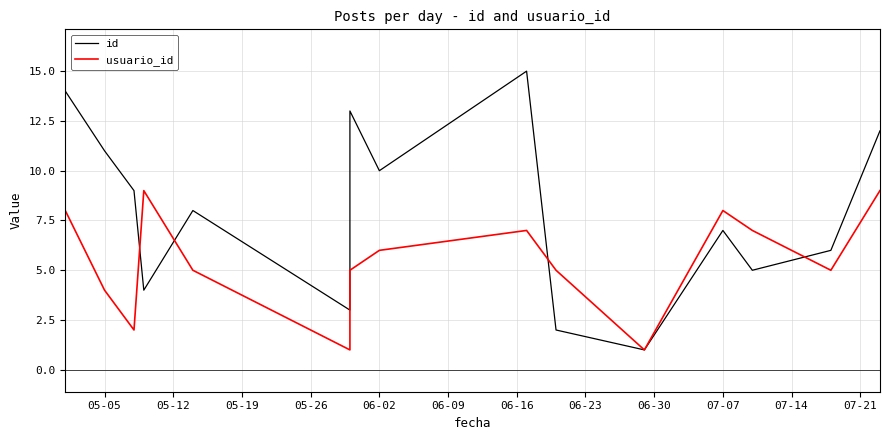

How many intersections are there between usuario_id and id?

4